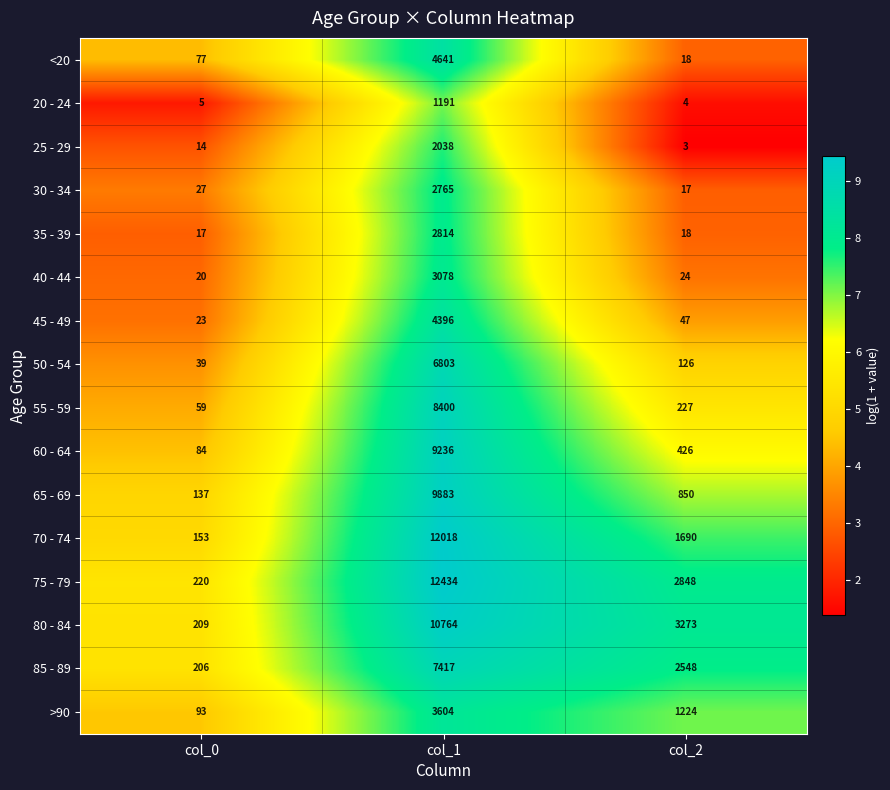

What is the minimum value for 60 - 64?

84